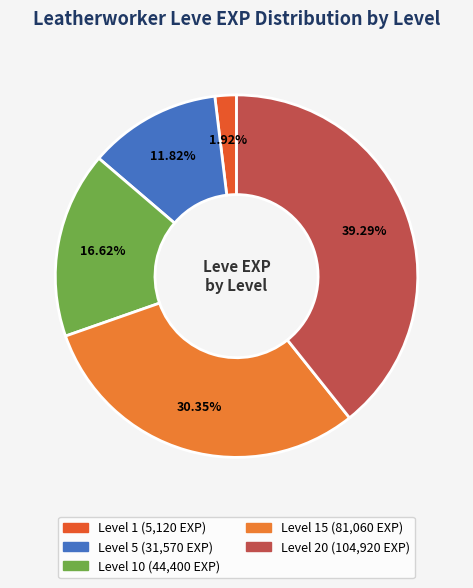

Count the number of slices in the pie.

5